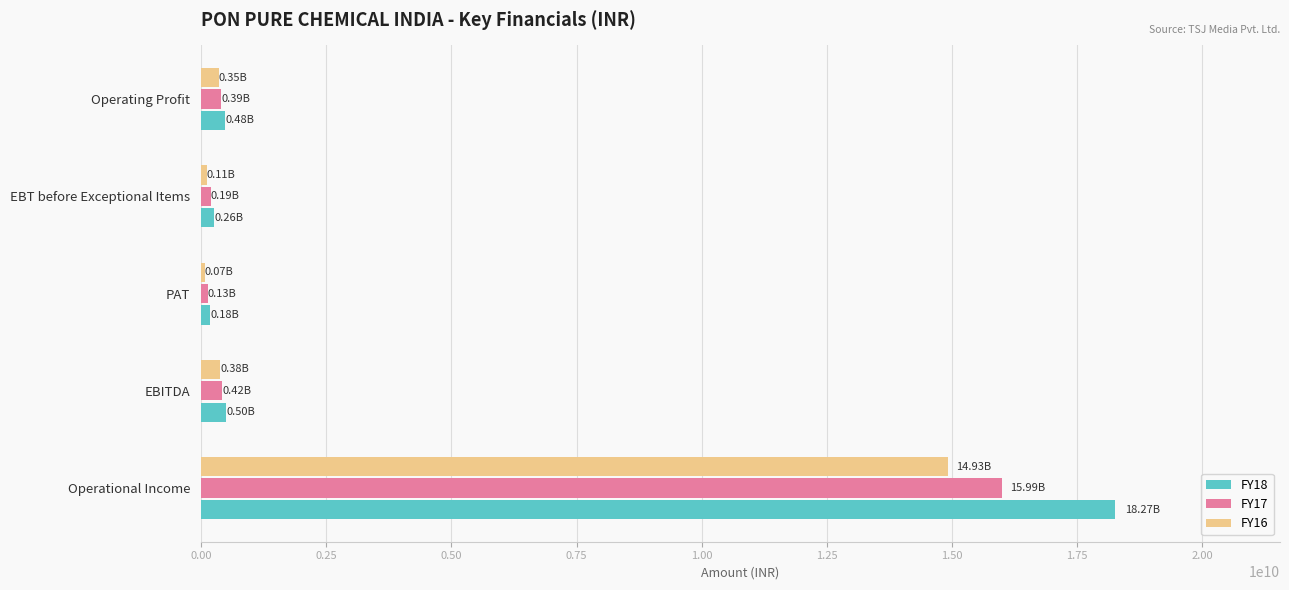

Rank the series by their maximum value, from highest to lowest.

FY18, FY17, FY16